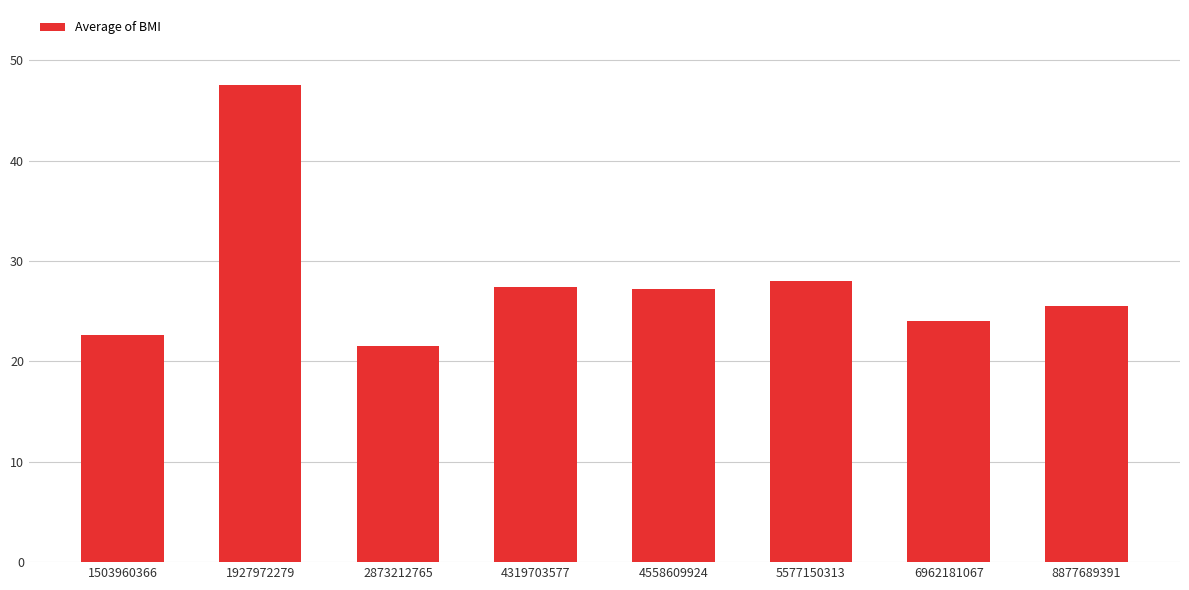

Is it true that the value at 2873212765 is 21.6?

True